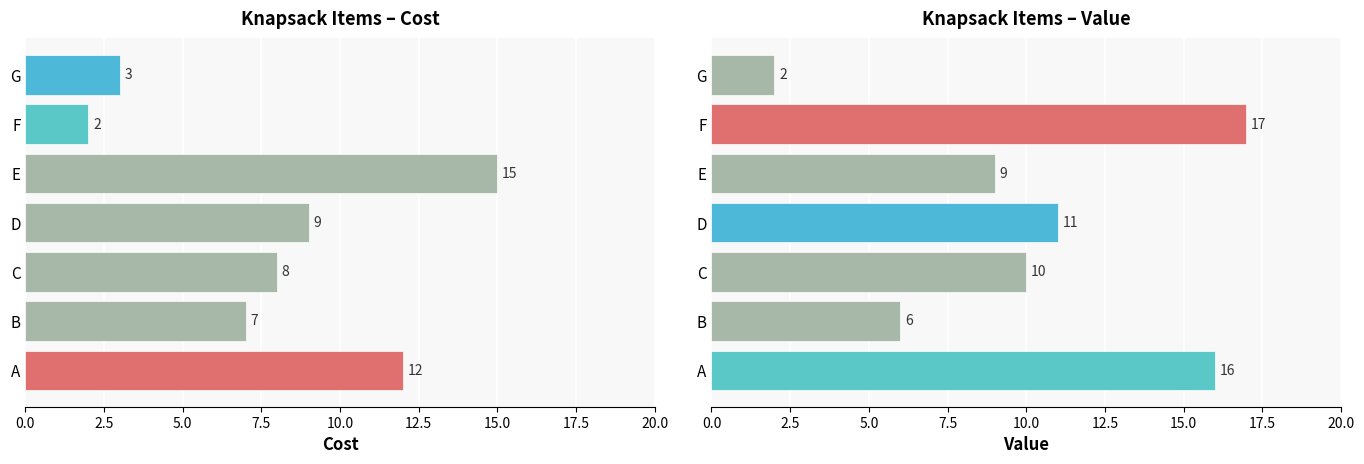

Is the value of Value at C greater than the value of Cost at A?

No